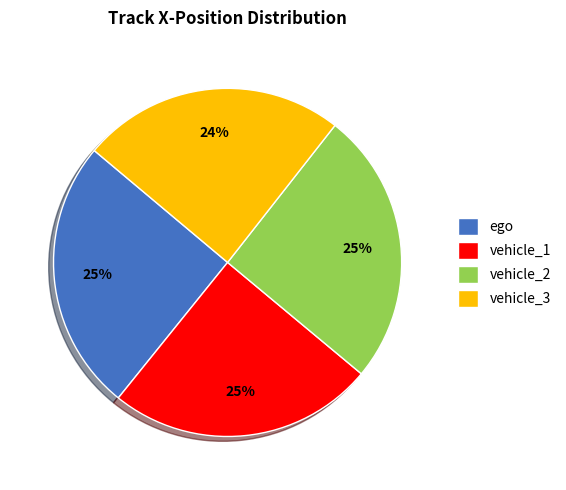

To the nearest percent, what is the average slice percentage?

25%